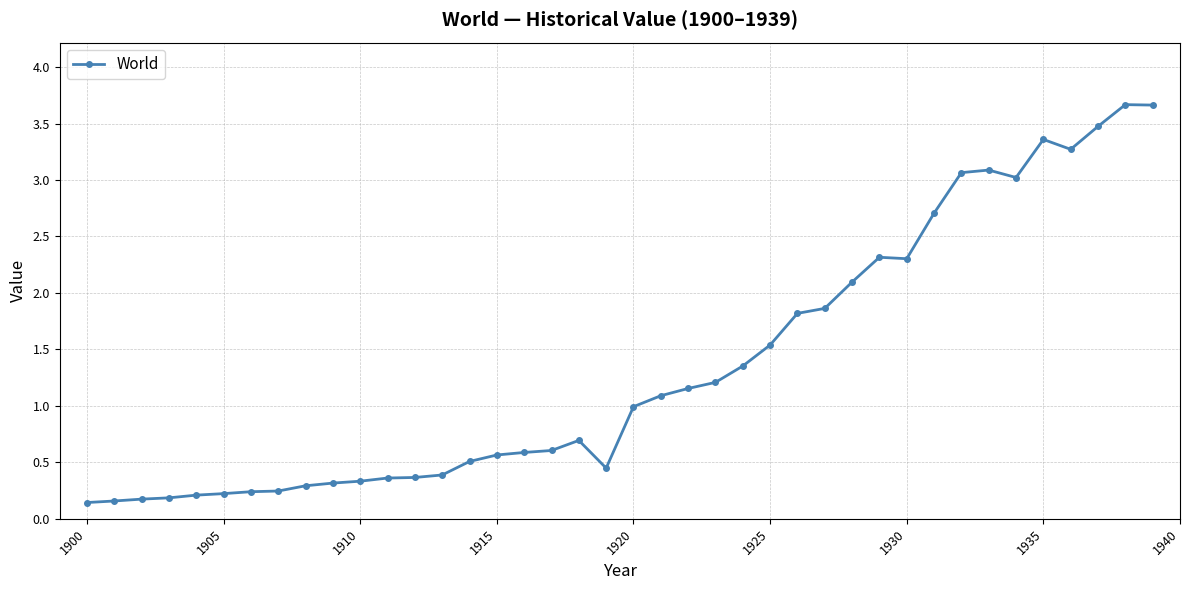

What is the value of the 32nd point from the left?

2.7